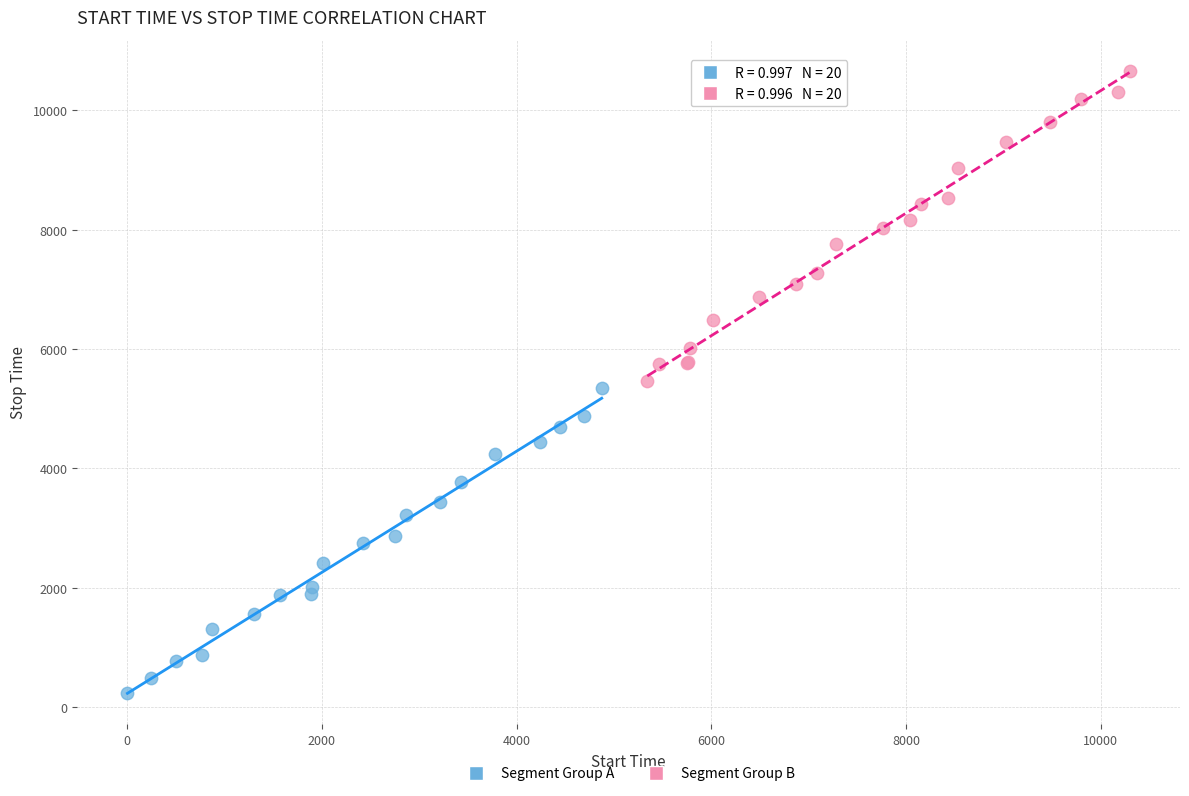

Which series contains the lowest Y value?

Segment Group A